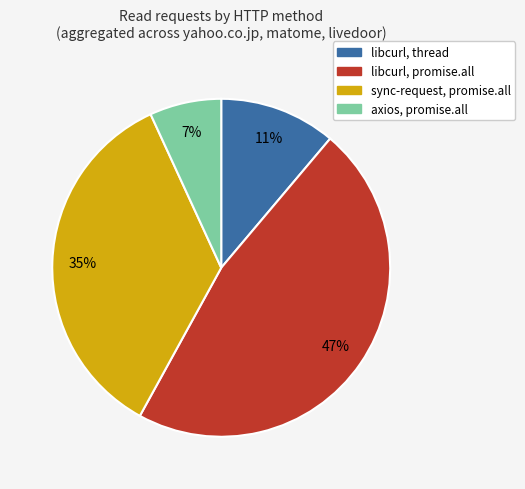

Does libcurl, thread represent more than half of the total?

No